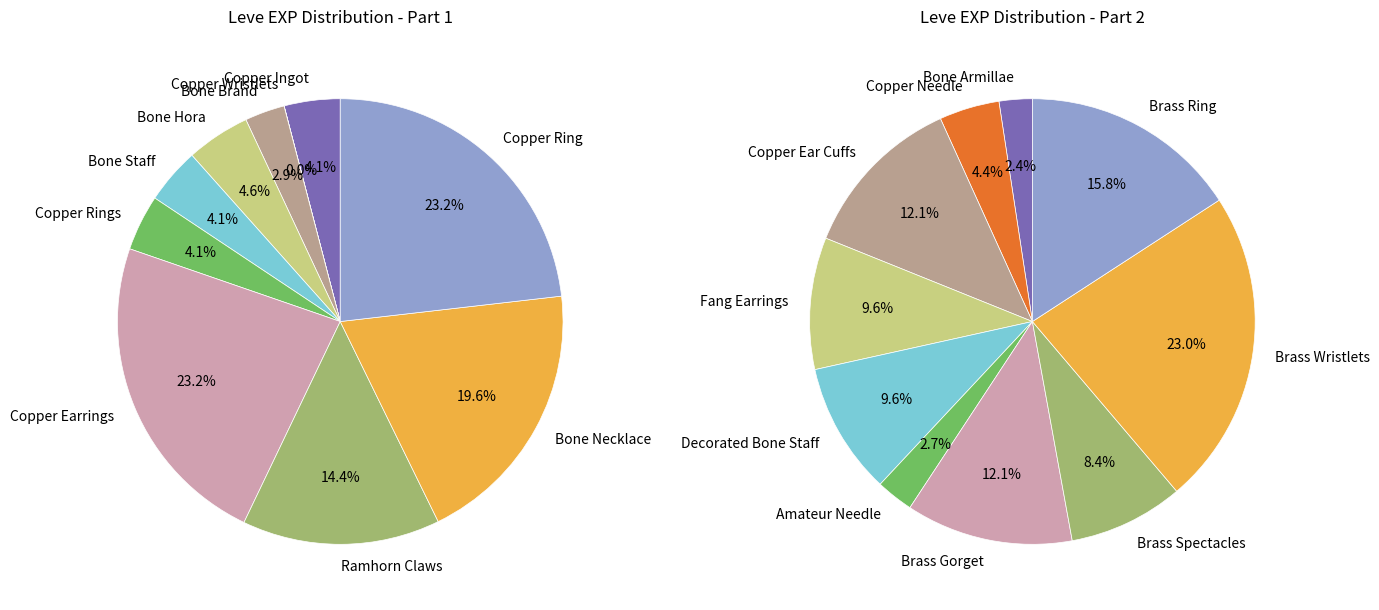

Rank the categories by value from lowest to highest.

Copper Wristlets, Bone Brand, Copper Ingot, Bone Staff, Copper Rings, Bone Hora, Bone Armillae, Ramhorn Claws, Amateur Needle, Bone Necklace, Copper Earrings, Copper Ring, Copper Needle, Brass Spectacles, Fang Earrings, Decorated Bone Staff, Copper Ear Cuffs, Brass Gorget, Brass Ring, Brass Wristlets